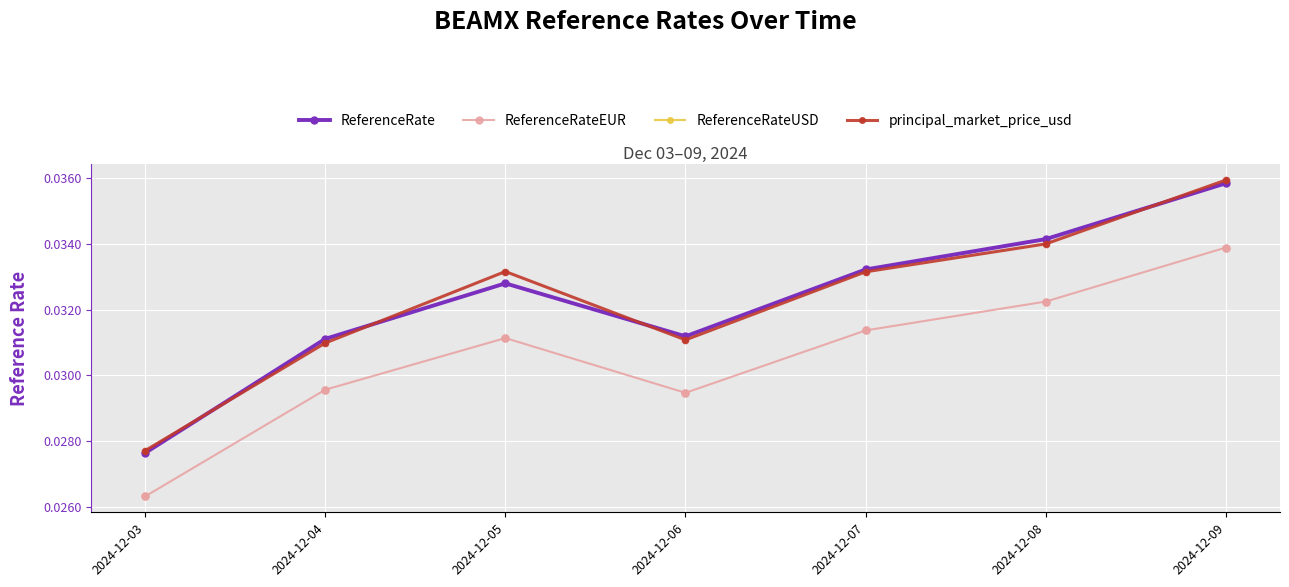

At which category is the sum across all series the highest?

2024-12-09